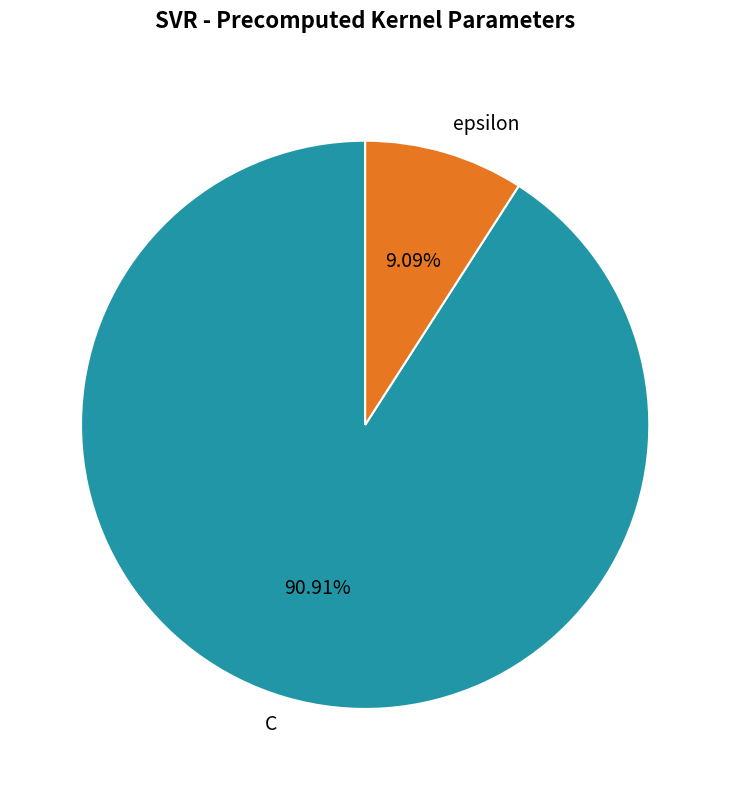

Is it true that epsilon is 3% of the pie?

False